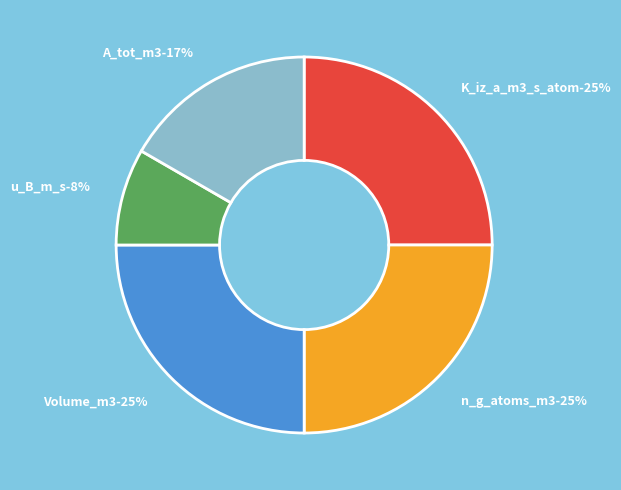

Combined, what portion of the pie is A_tot_m3 and K_iz_a_m3_s_atom?

41.7%